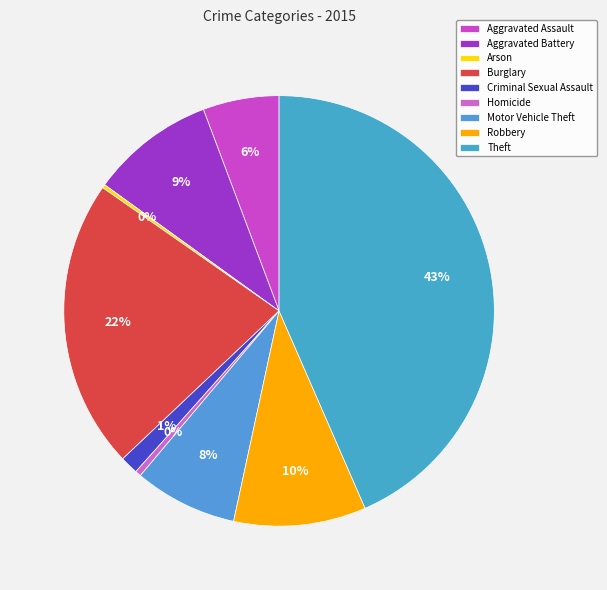

How many slices are in this pie chart?

9